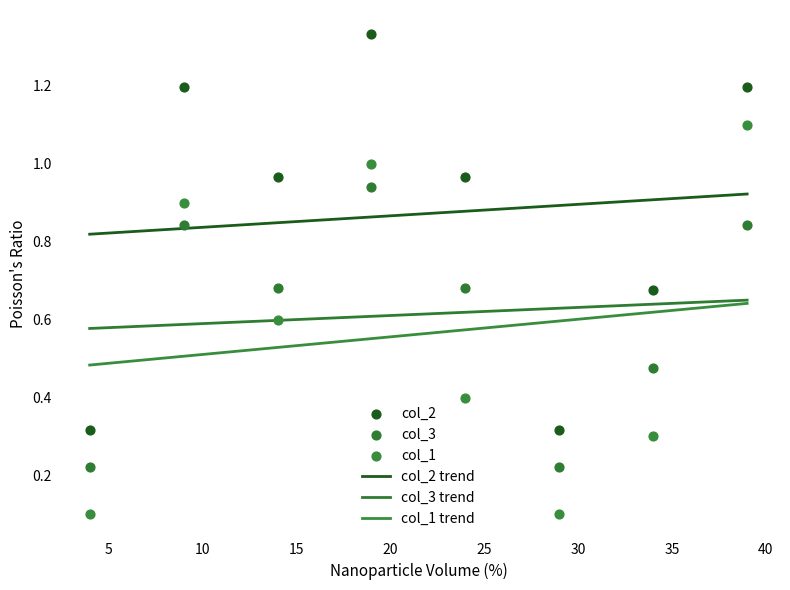

What are all the series names shown in the legend?

col_2, col_3, col_1